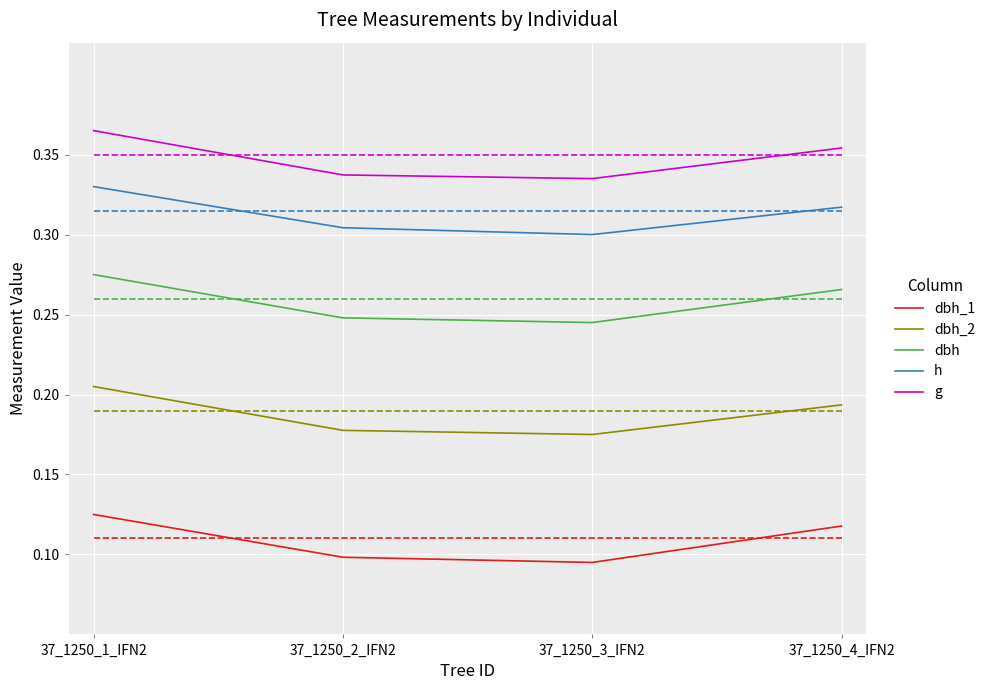

At which category is the sum across all series the highest?

37_1250_1_IFN2